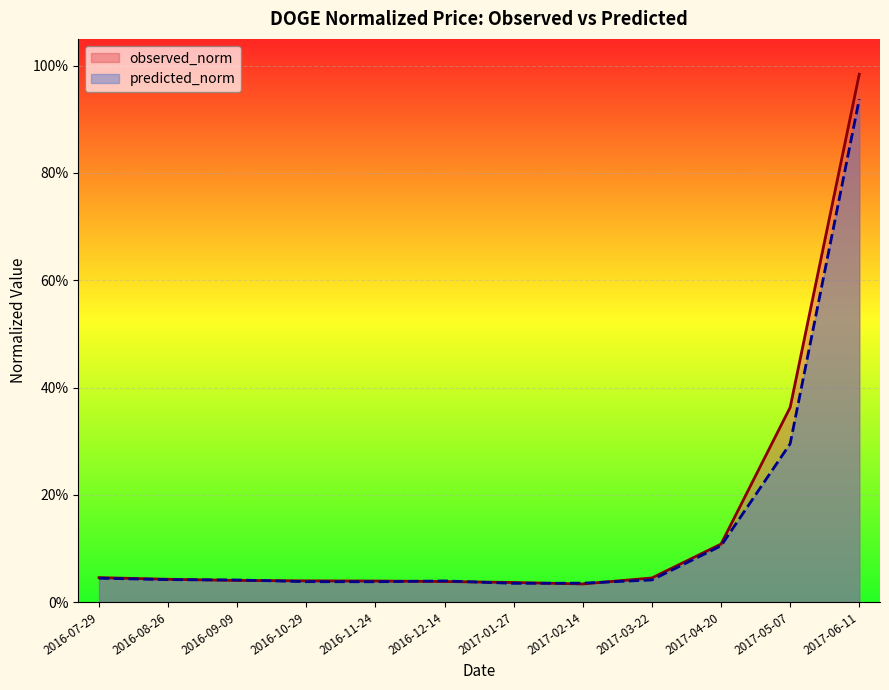

Which series has the widest spread of values?

observed_norm